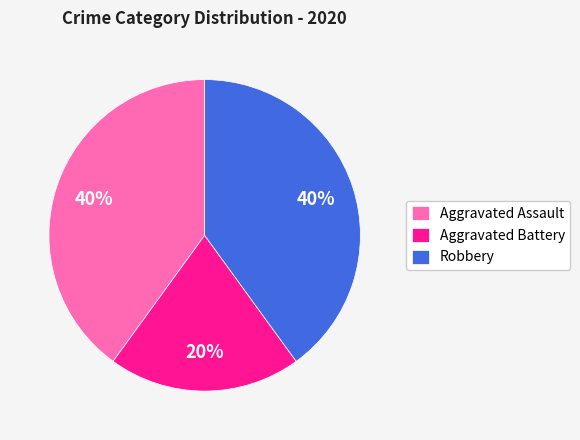

Count the number of slices in the pie.

3